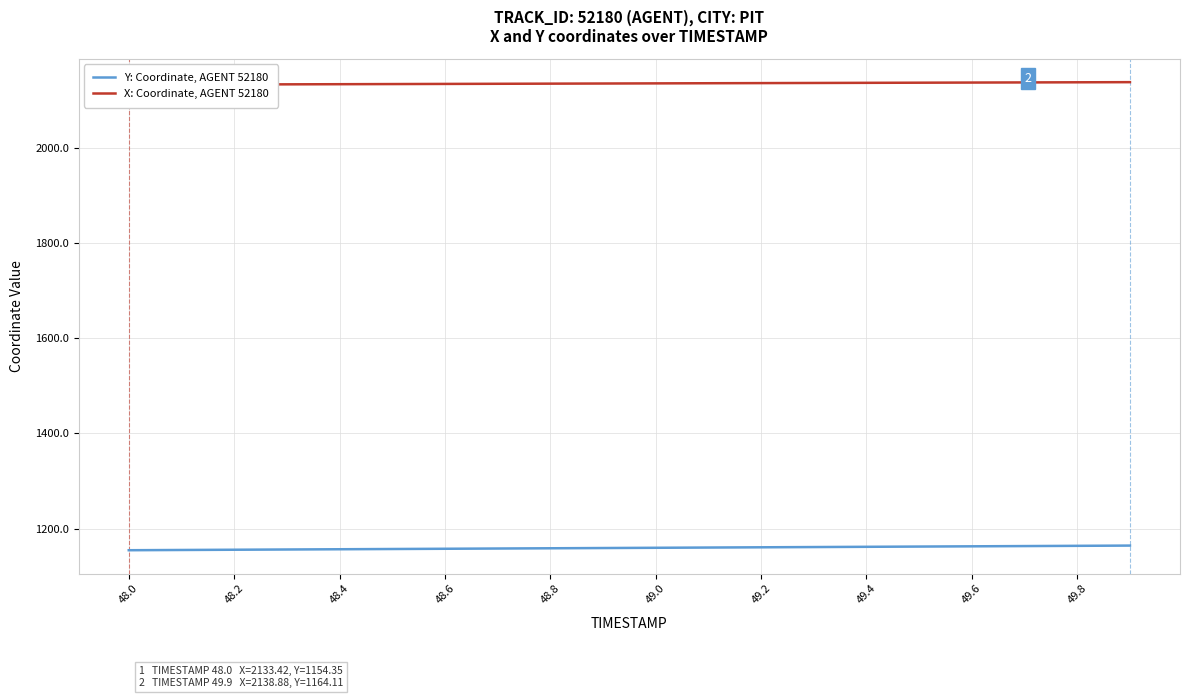

Which series has the largest range (max minus min)?

Y: Coordinate, AGENT 52180